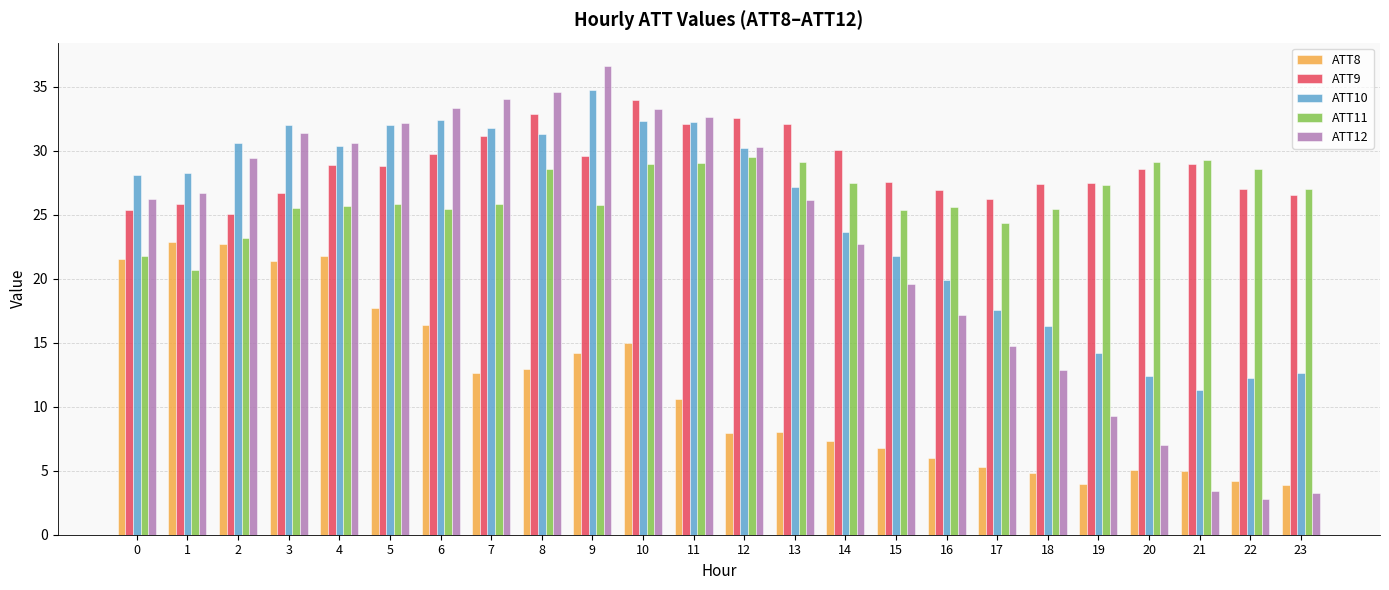

At which category is the sum across all series the highest?

10